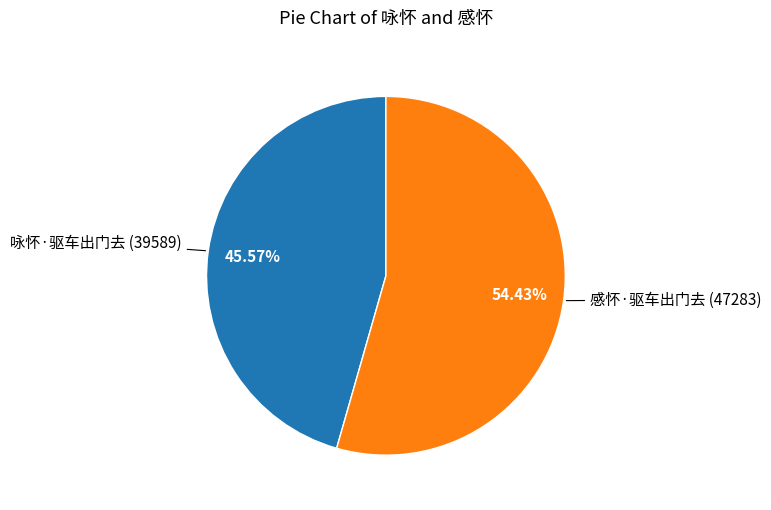

What percentage is the 感怀·驱车出门去 slice, to the nearest percent?

54%